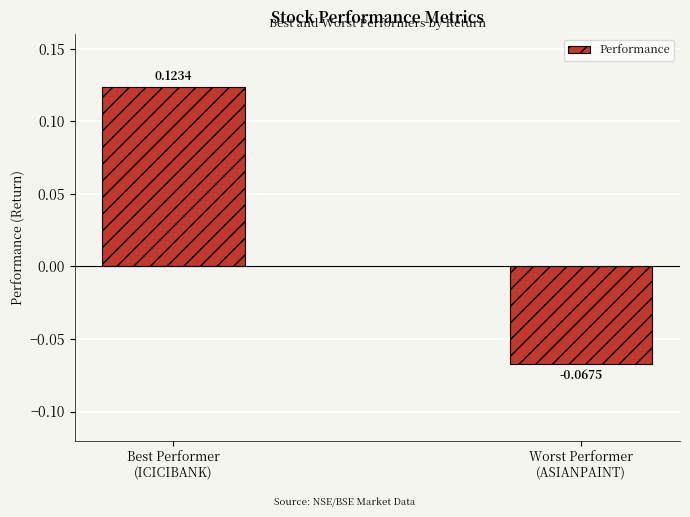

How many data points are less than 0?

1